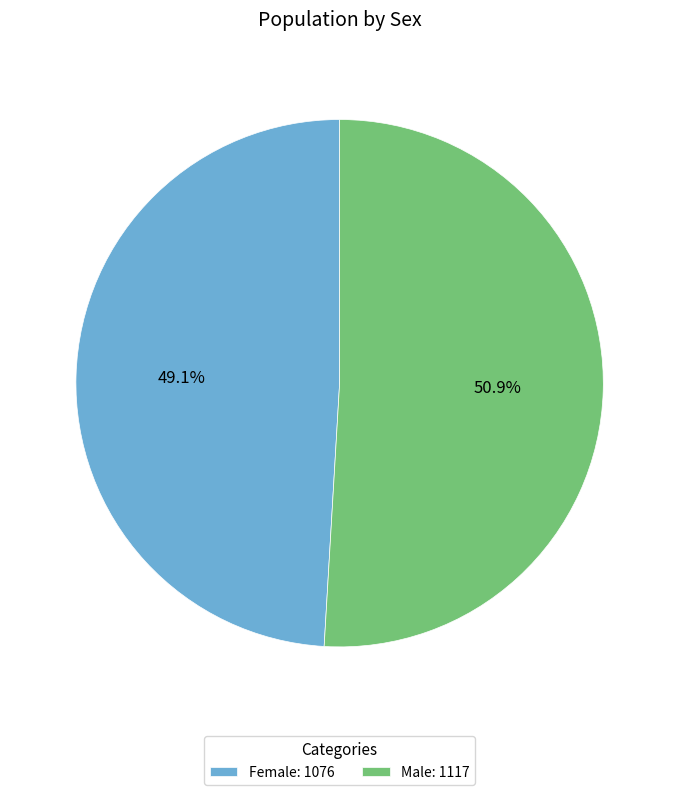

What is the ratio of the value at Male to the value at Female?

1.0